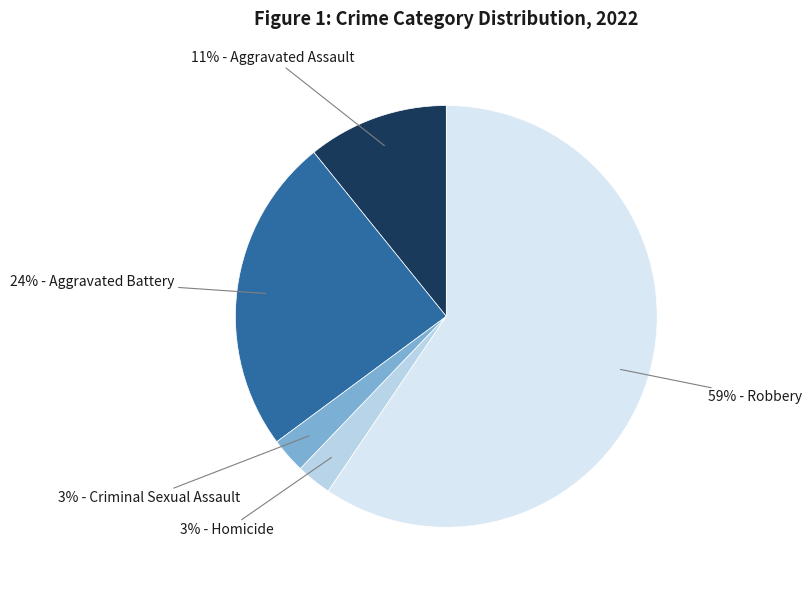

To the nearest percent, what is the average slice percentage?

20%